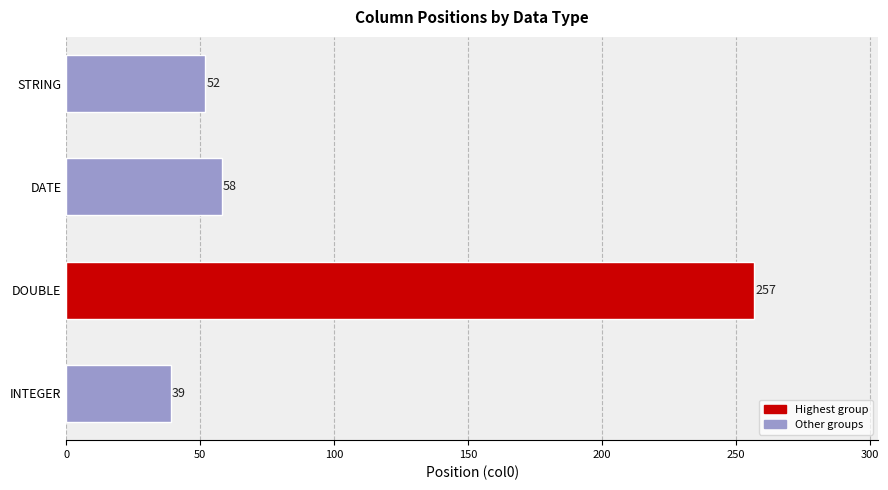

How many data points does each series have?

4